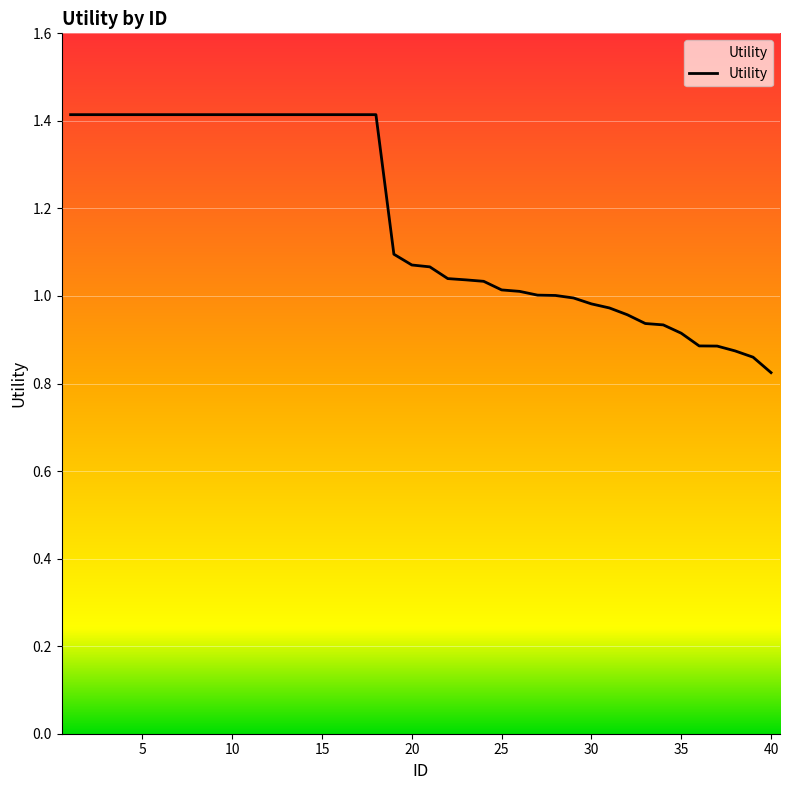

What is the maximum value shown in the chart?

1.4